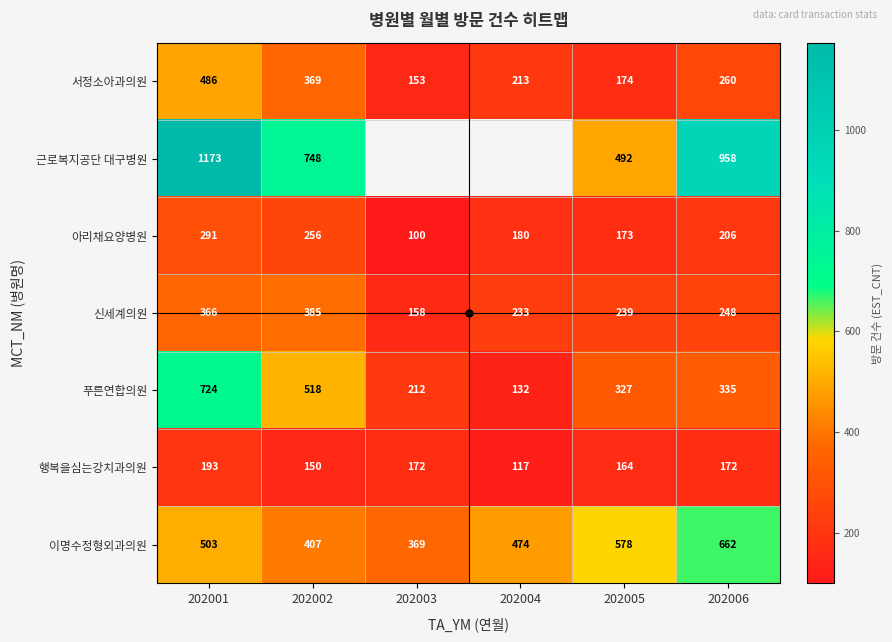

Is the value of 근로복지공단 대구병원 at 202001 greater than the value of 서정소아과의원 at 202003?

Yes